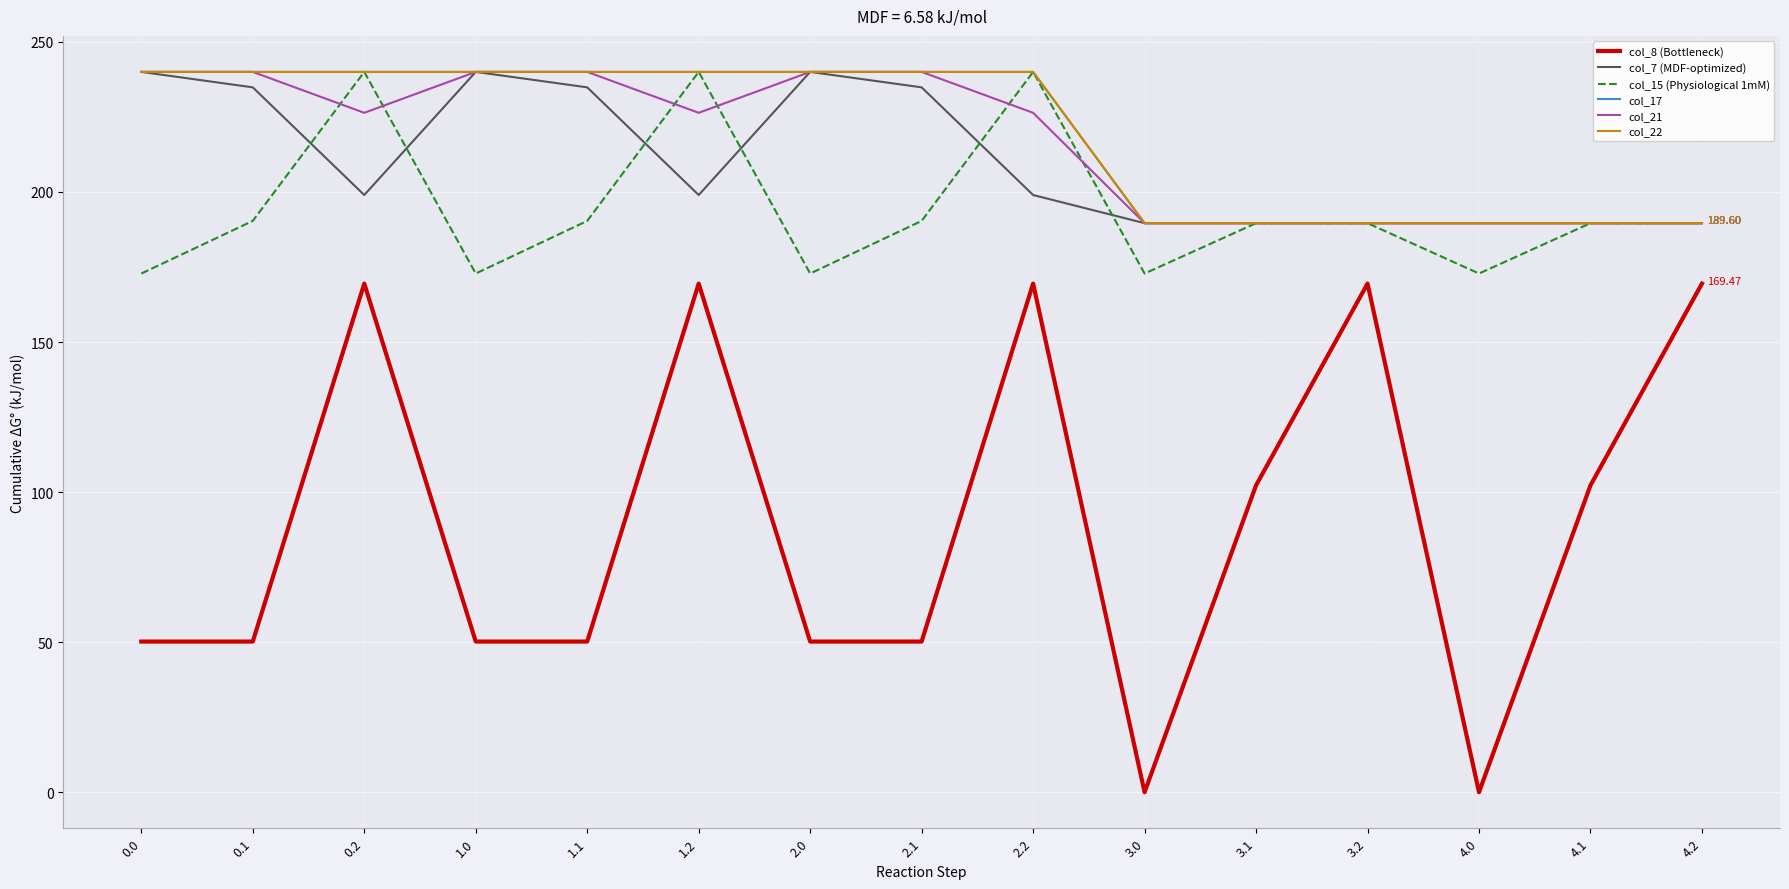

Where do col_21 and col_17 first cross each other?

1.0 and 1.1